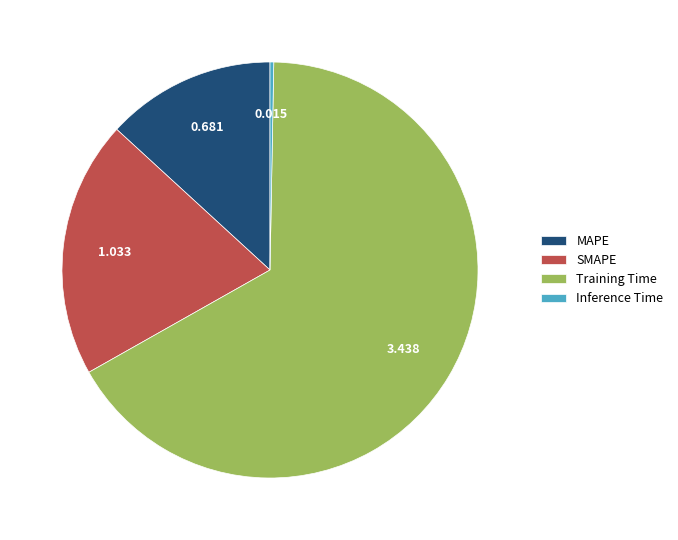

True or false: Training Time accounts for 76% of the total.

False